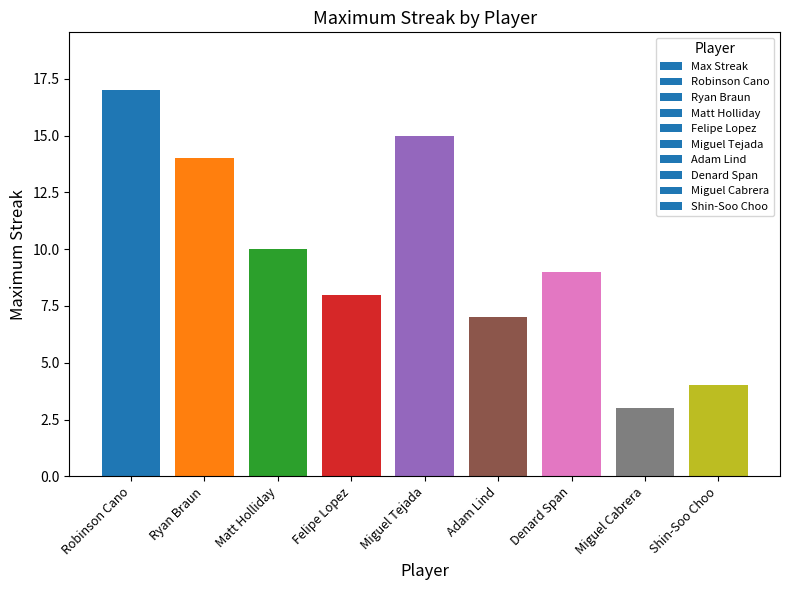

What position from the right is Miguel Cabrera?

2